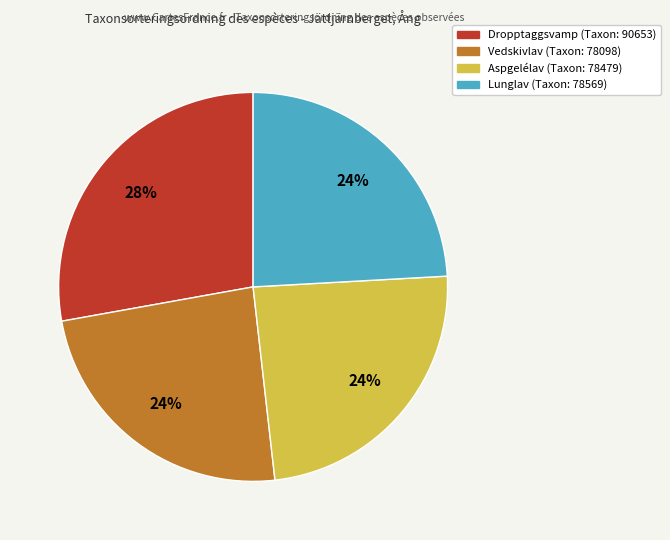

Is it true that Vedskivlav (Taxon: 78098) is 18% of the pie?

False